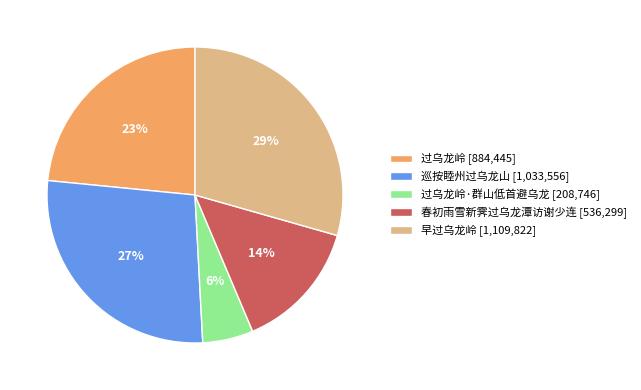

Which has a higher value, 春初雨雪新霁过乌龙潭访谢少连 [536,299] or 巡按睦州过乌龙山 [1,033,556]?

巡按睦州过乌龙山 [1,033,556]